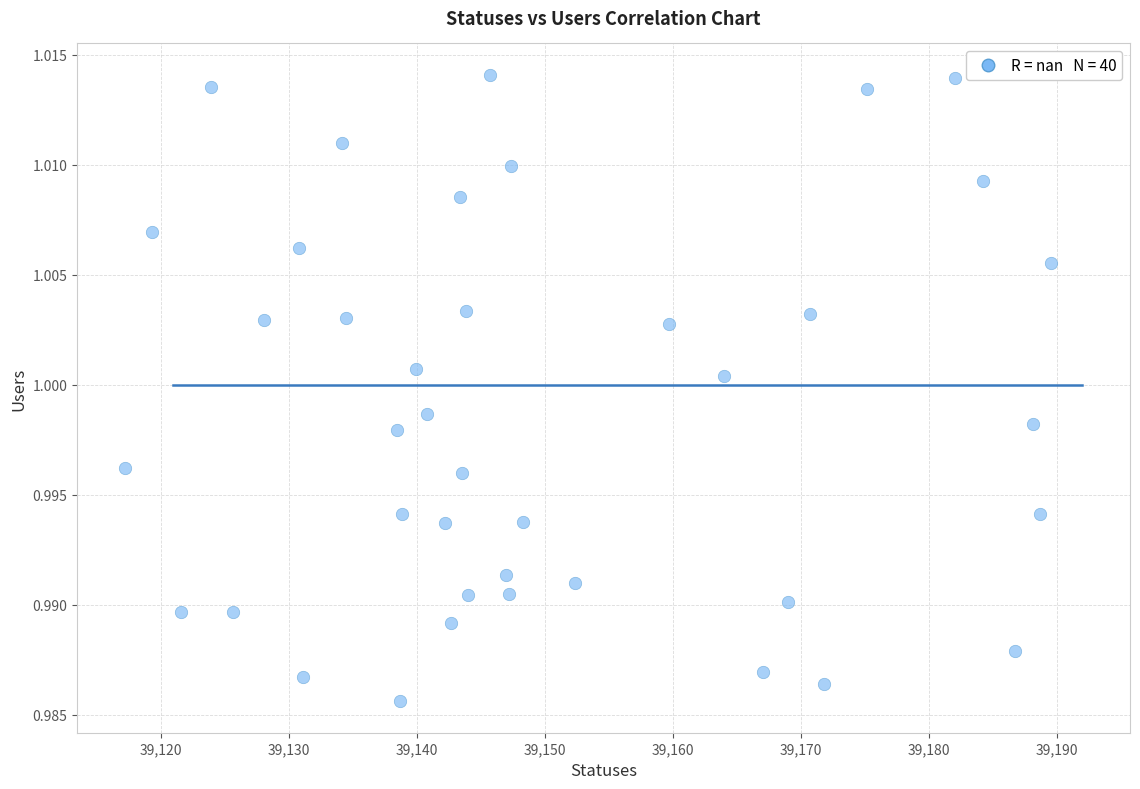

What is the range of X values (max minus min)?

72.4